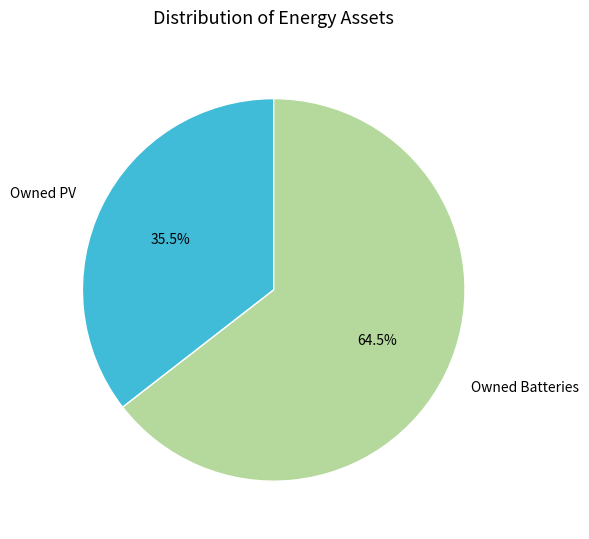

Is there a majority slice in this chart?

Yes